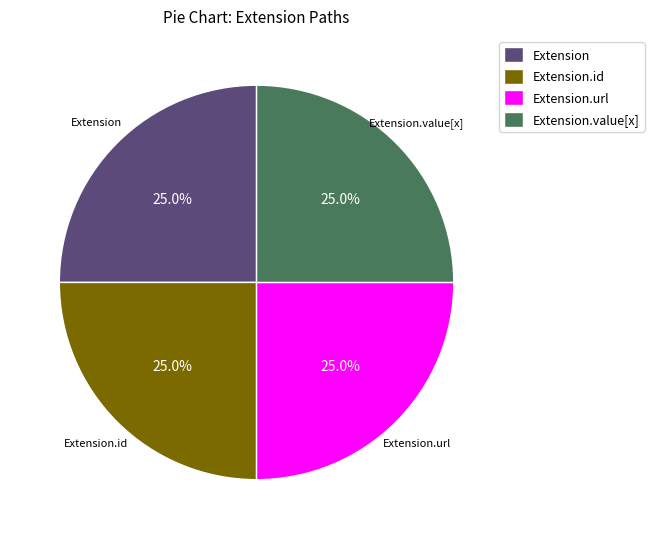

What portion of the pie excludes Extension?

75.0%